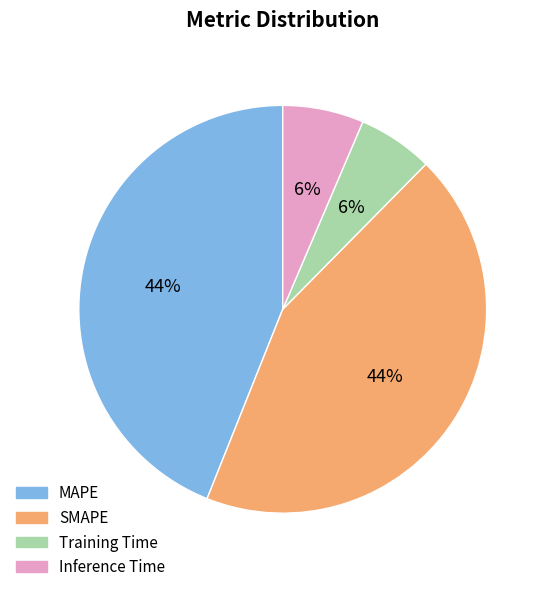

True or false: MAPE accounts for 44% of the total.

True